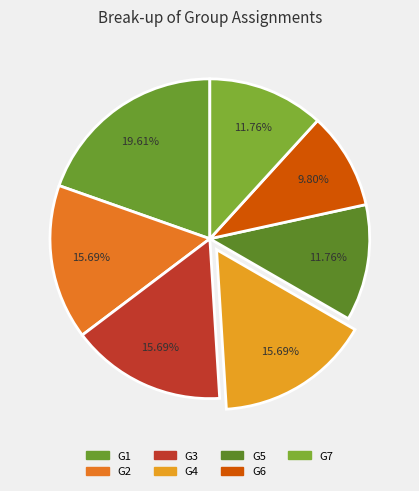

To the nearest percent, what is the difference between the largest and smallest slice percentages?

10%